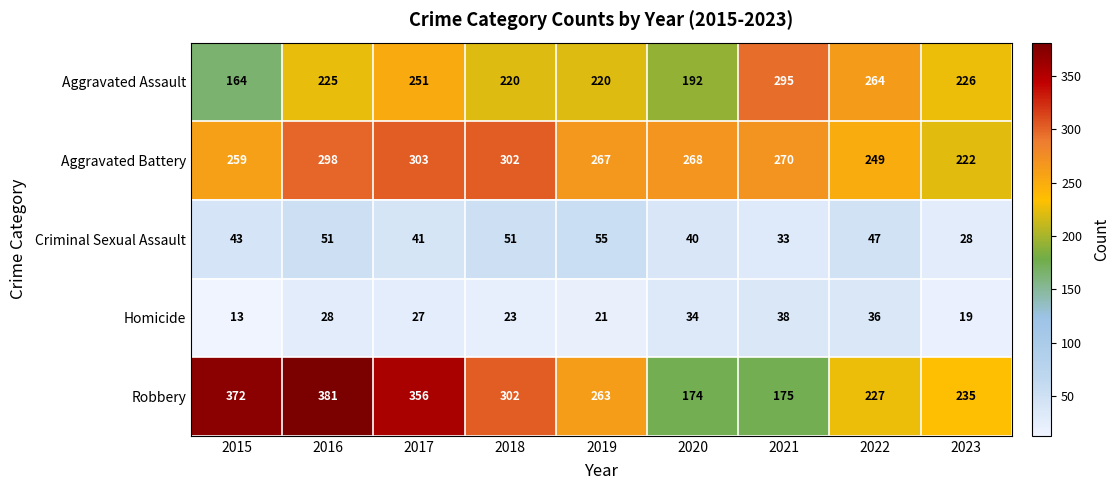

True or false: Homicide has a value of 15 at 2021.

False